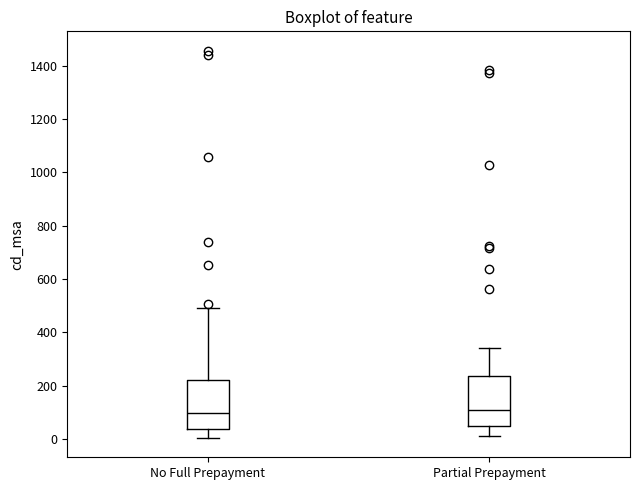

Reading left to right, transcribe this box plot: for each box, give where its median line is, the range the box spans, and where its two whiskers end, as read against the y-axis. The values are not printed on the chart, so give them approximately, as read against the axis.

No Full Prepayment: median 100, box 40 to 220, whiskers 0 to 500
Partial Prepayment: median 100, box 60 to 240, whiskers 20 to 340